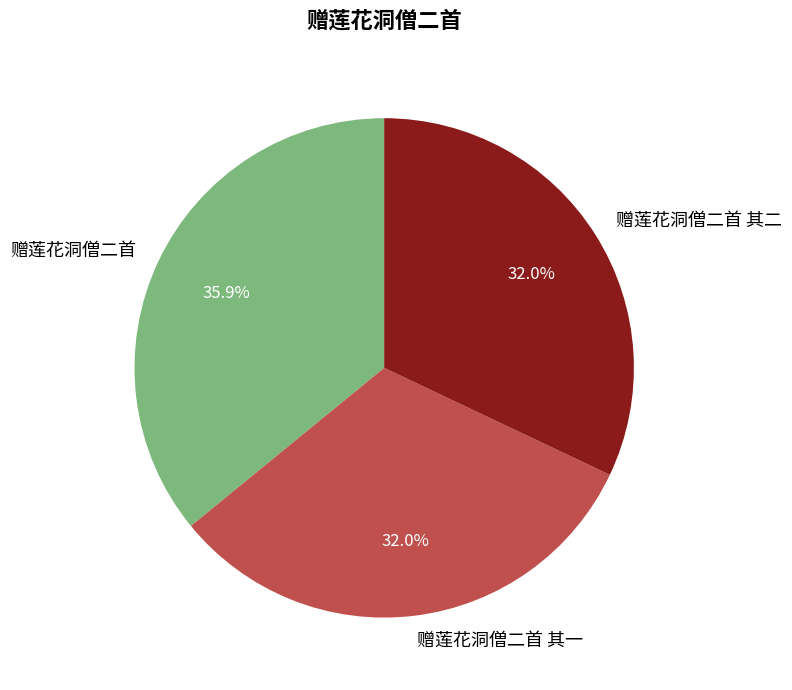

What is the total percentage of 赠莲花洞僧二首 其二 and 赠莲花洞僧二首?

68.0%